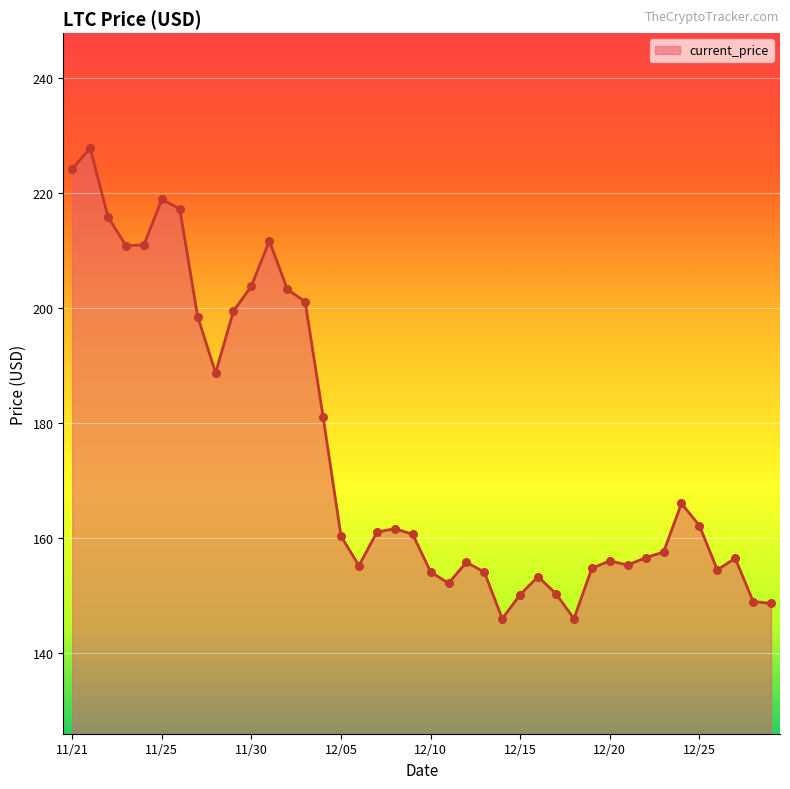

What is the difference between the maximum and minimum values?

81.8